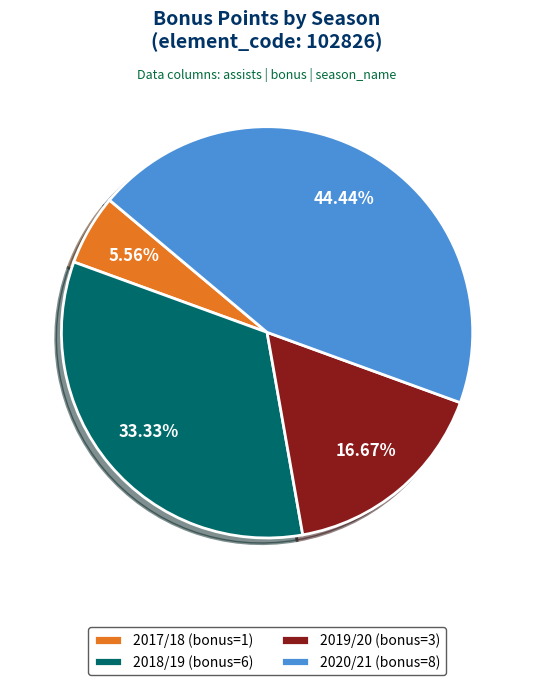

Count the number of slices in the pie.

4